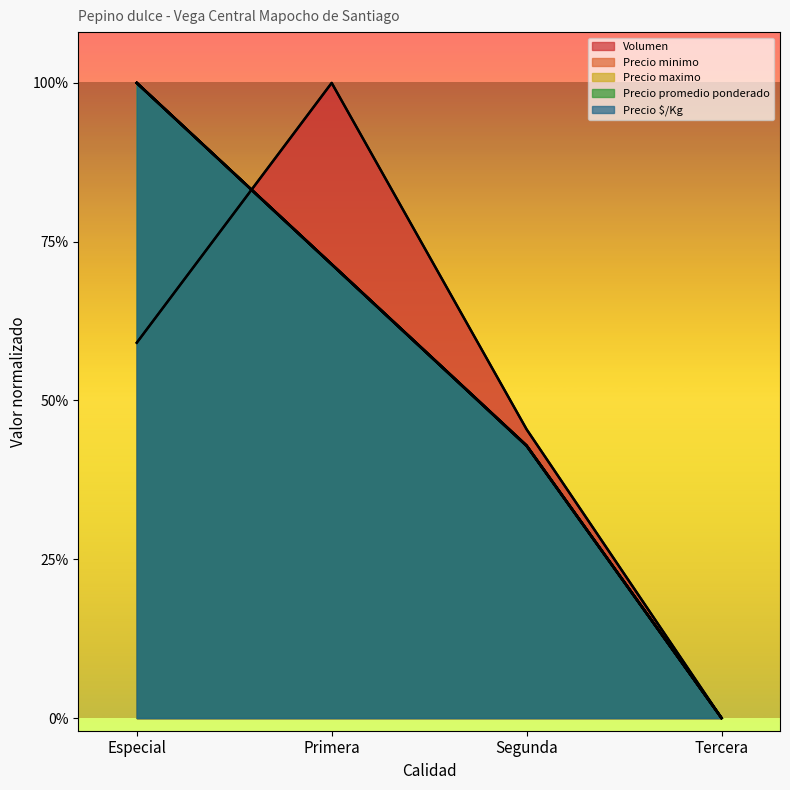

At Primera, list the series in order from smallest to largest.

Precio minimo, Precio maximo, Precio promedio ponderado, Precio $/Kg, Volumen